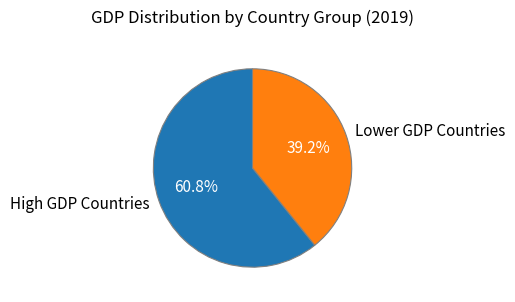

How many slices are in this pie chart?

2